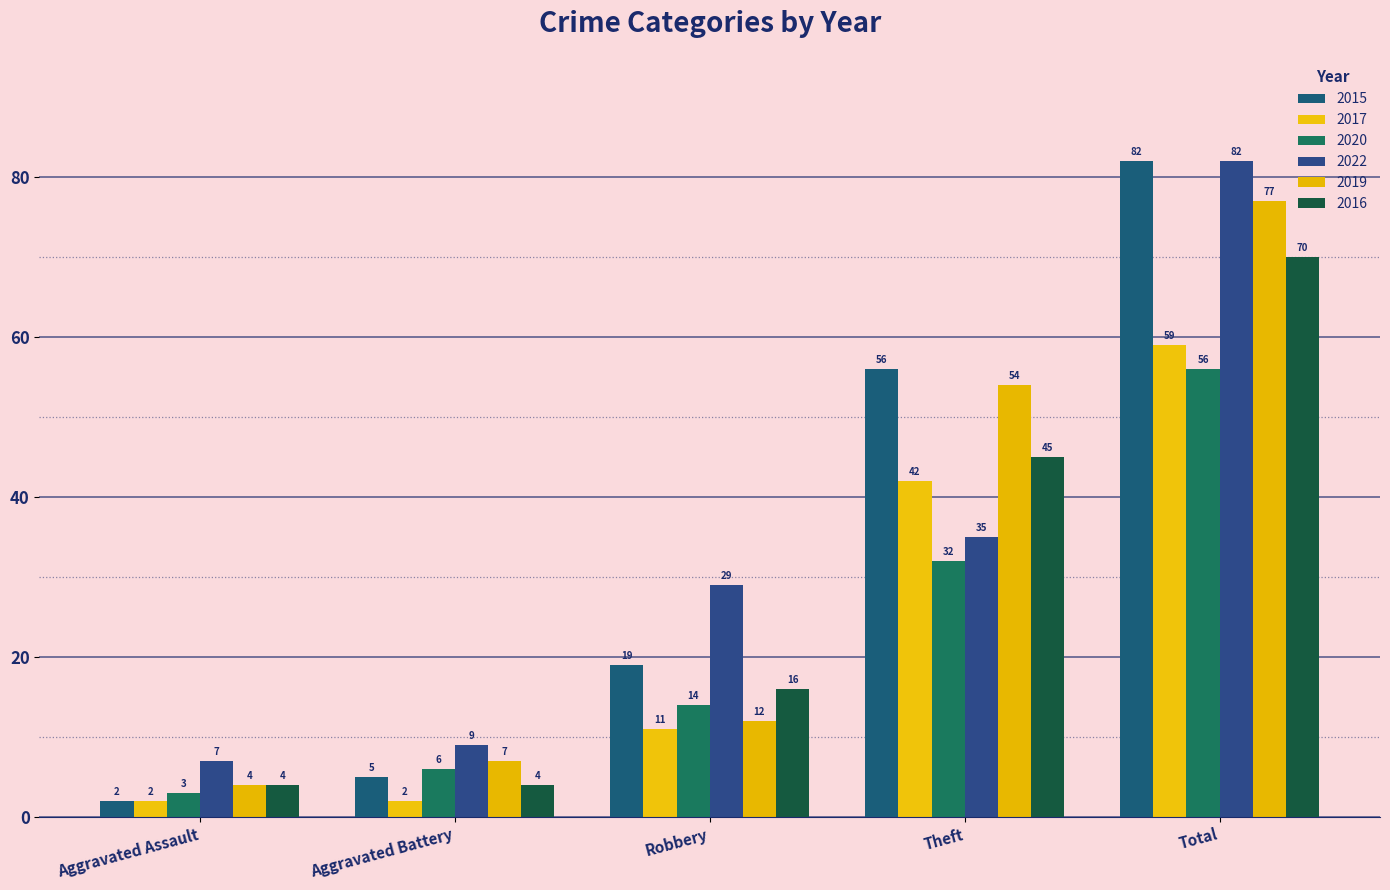

The value of 2020 at Total is 56. True or false?

True